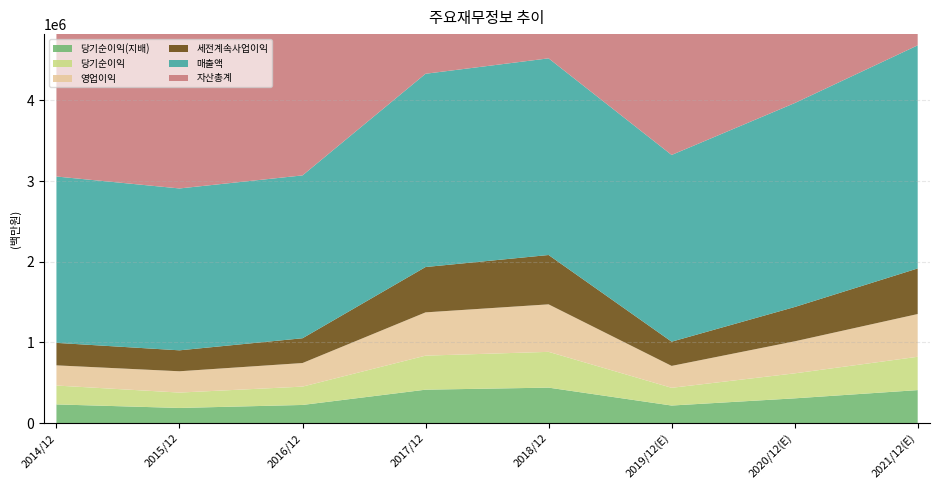

Reading left to right, extract all data points from this chart.

매출액: 2014/12=2062060	2015/12=2006535	2016/12=2018667	2017/12=2395754	2018/12=2437714	2019/12(E)=2314725	2020/12(E)=2527738	2021/12(E)=2765706
영업이익: 2014/12=250251	2015/12=264134	2016/12=292407	2017/12=536450	2018/12=588867	2019/12(E)=271526	2020/12(E)=396877	2021/12(E)=529840
세전계속사업이익: 2014/12=278750	2015/12=259610	2016/12=307137	2017/12=561960	2018/12=611600	2019/12(E)=300100	2020/12(E)=425472	2021/12(E)=565159
당기순이익: 2014/12=233944	2015/12=190601	2016/12=227261	2017/12=421867	2018/12=443449	2019/12(E)=219616	2020/12(E)=309790	2021/12(E)=413080
당기순이익(지배): 2014/12=230825	2015/12=186946	2016/12=224157	2017/12=413446	2018/12=438909	2019/12(E)=217026	2020/12(E)=306028	2021/12(E)=408159
자산총계: 2014/12=2304230	2015/12=2421795	2016/12=2621743	2017/12=3017521	2018/12=3393572	2019/12(E)=3543848	2020/12(E)=3826390	2021/12(E)=4192070